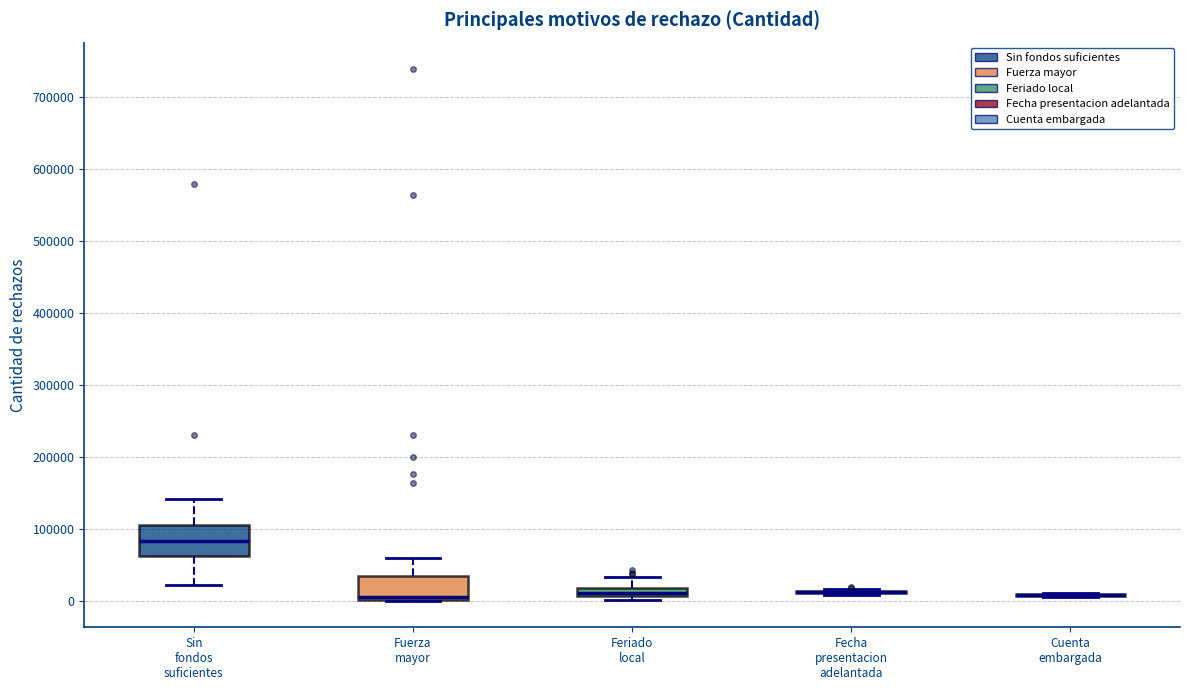

Where does the lower whisker of the box for Sin fondos suficientes end on the y-axis? The values are not printed on the chart, so give them approximately, as read against the axis.

20000